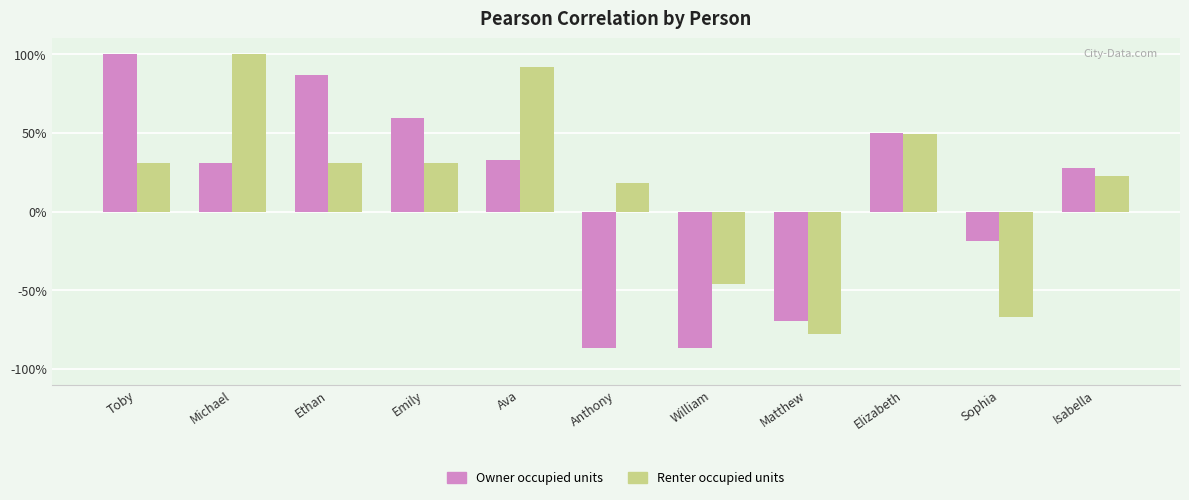

Between Ethan and Sophia, which series saw the biggest shift?

Owner occupied units